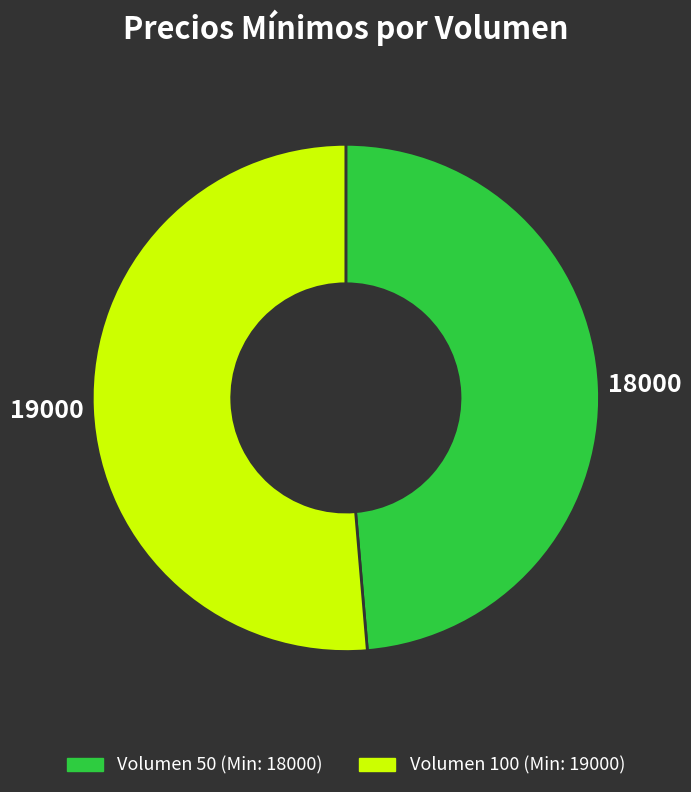

Does any single category account for the majority?

Yes